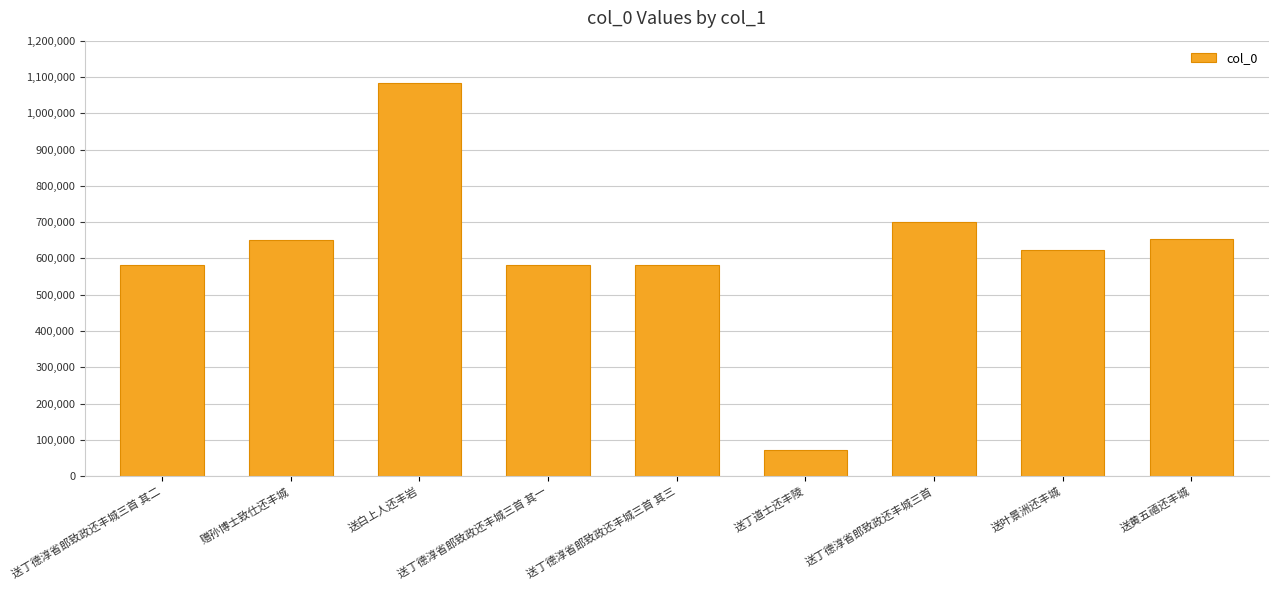

What is the sum of all values?

5527611